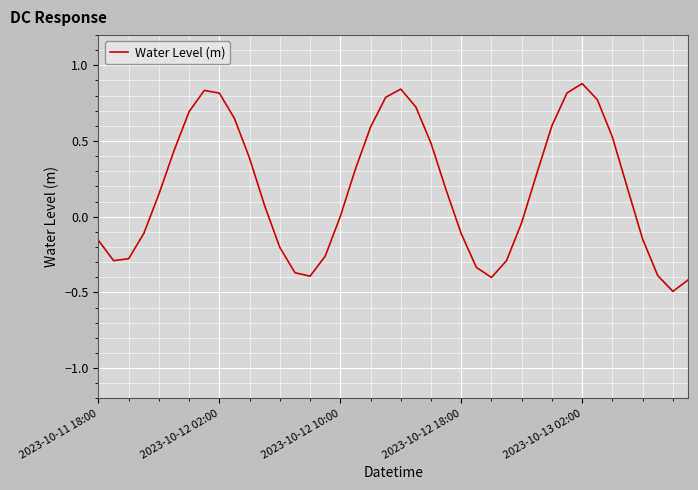

What is the maximum value shown in the chart?

0.9